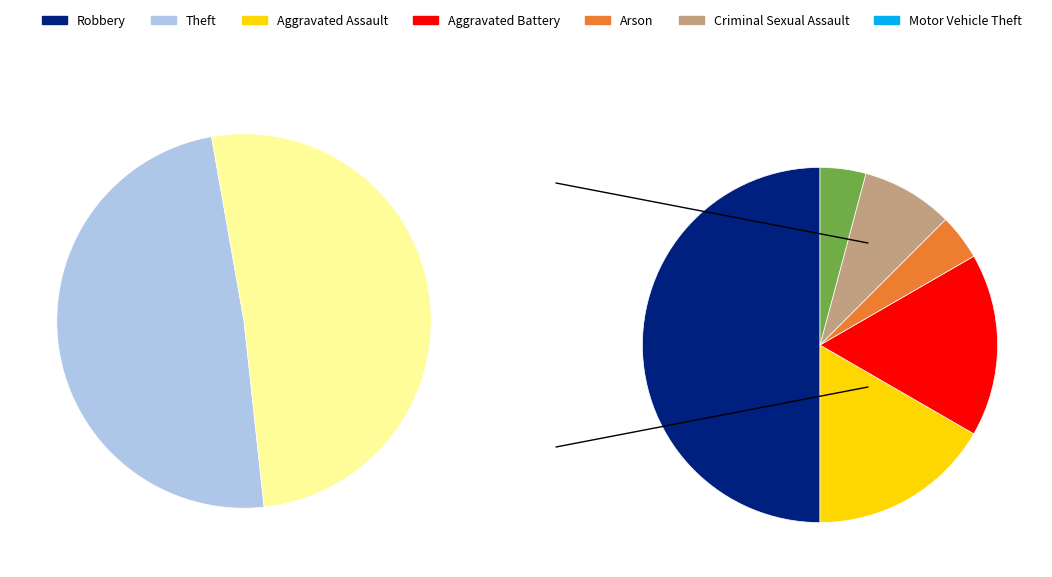

To the nearest percent, what is the combined percentage of Motor Vehicle Theft and Aggravated Battery?

11%